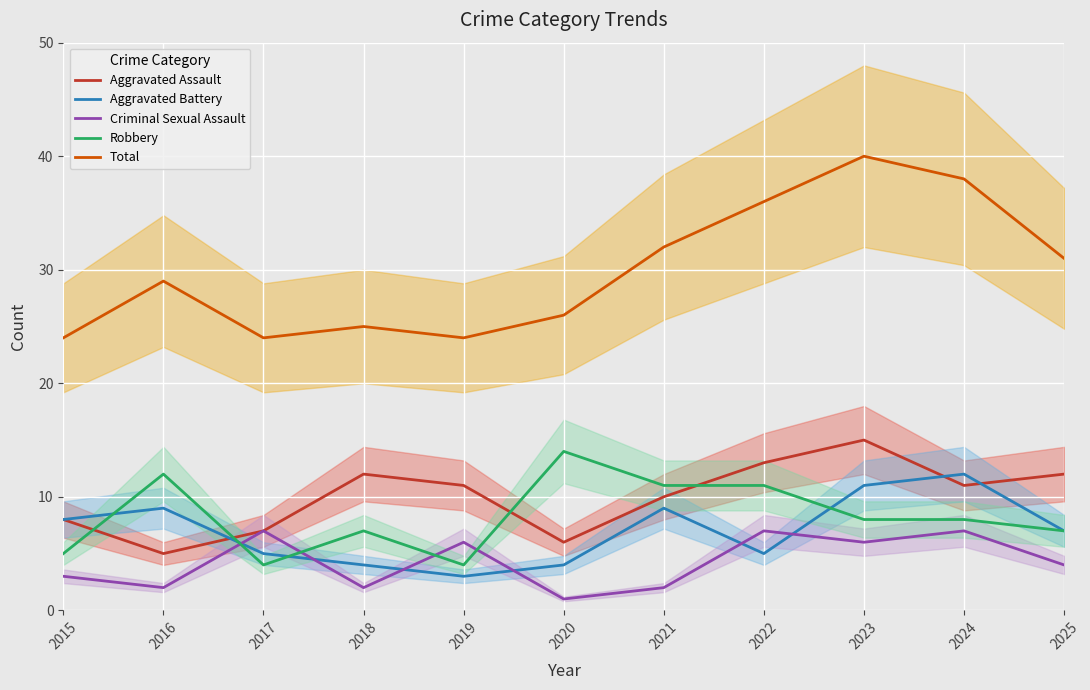

Between 2015 and 2019, which is larger?

2019